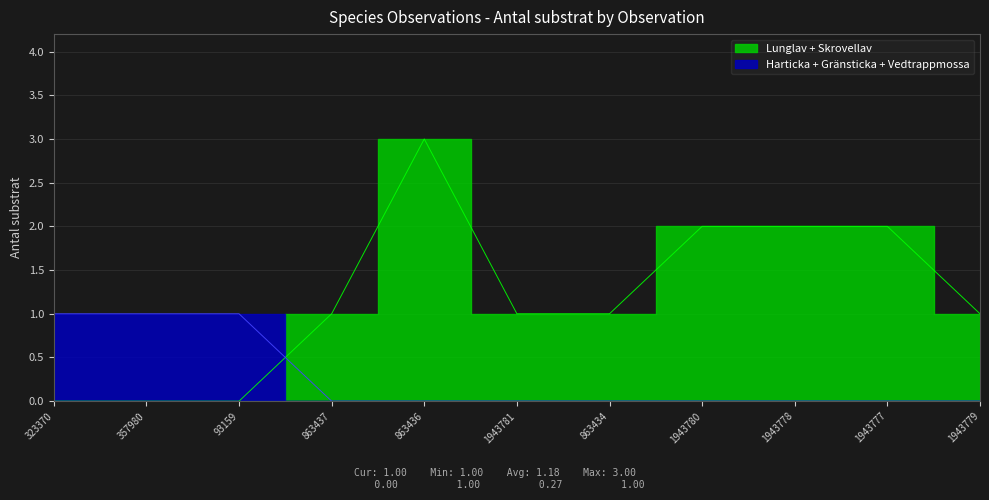

What is the difference between the maximum and second lowest values in the Skrovellav series?

3